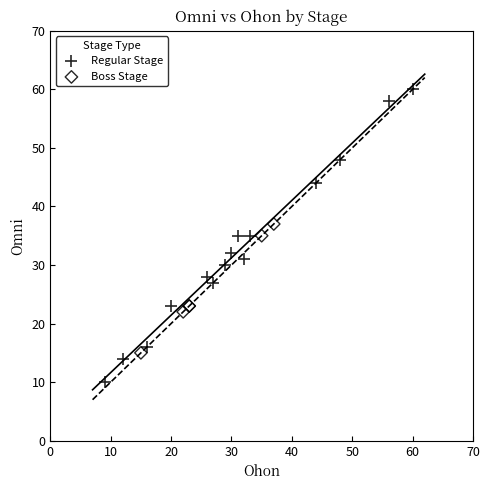

Which series contains the lowest Y value?

Regular Stage